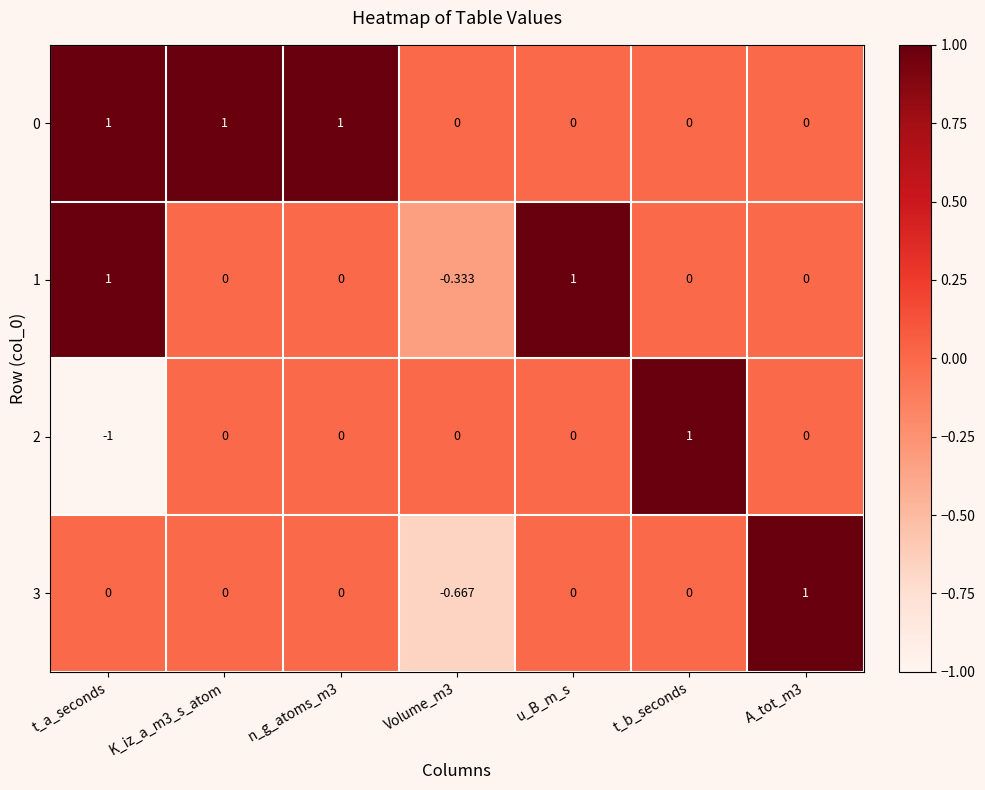

What is the difference between the highest and lowest values at n_g_atoms_m3?

1.0